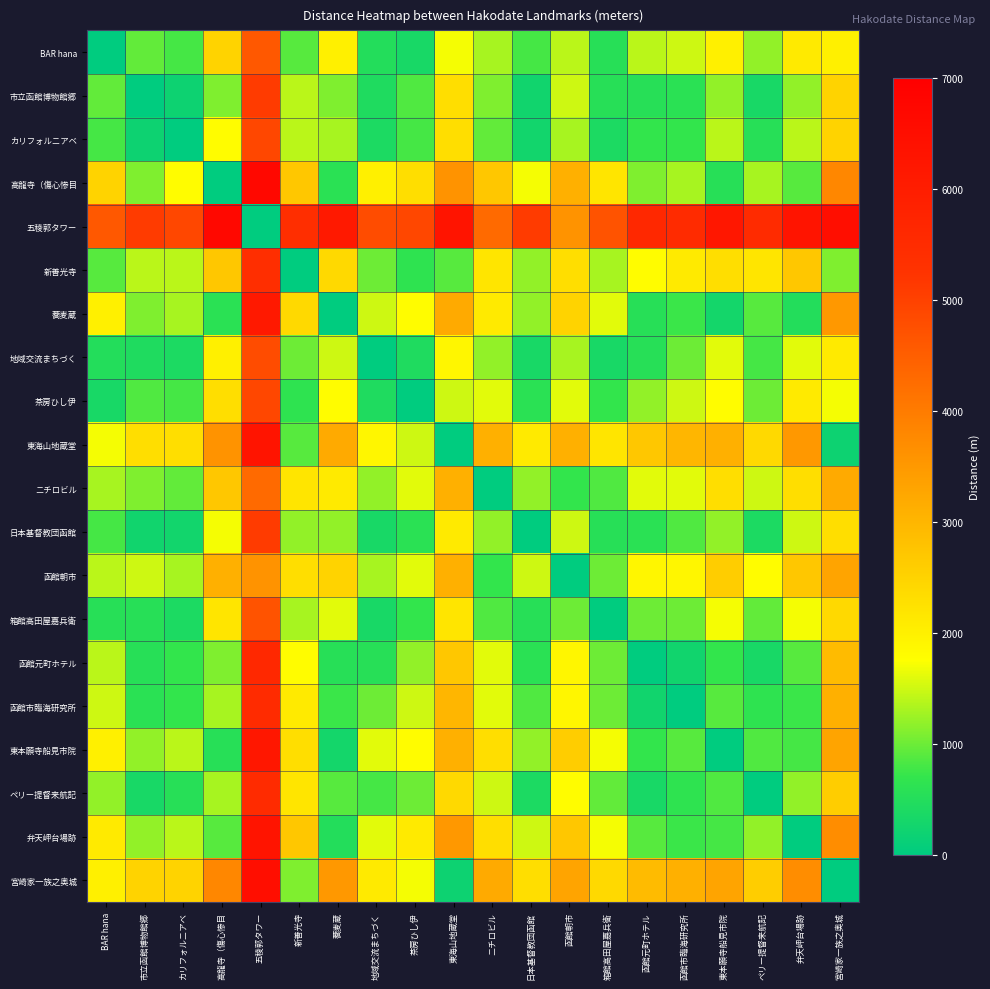

What is the total value across all series at 函館朝市?

39100